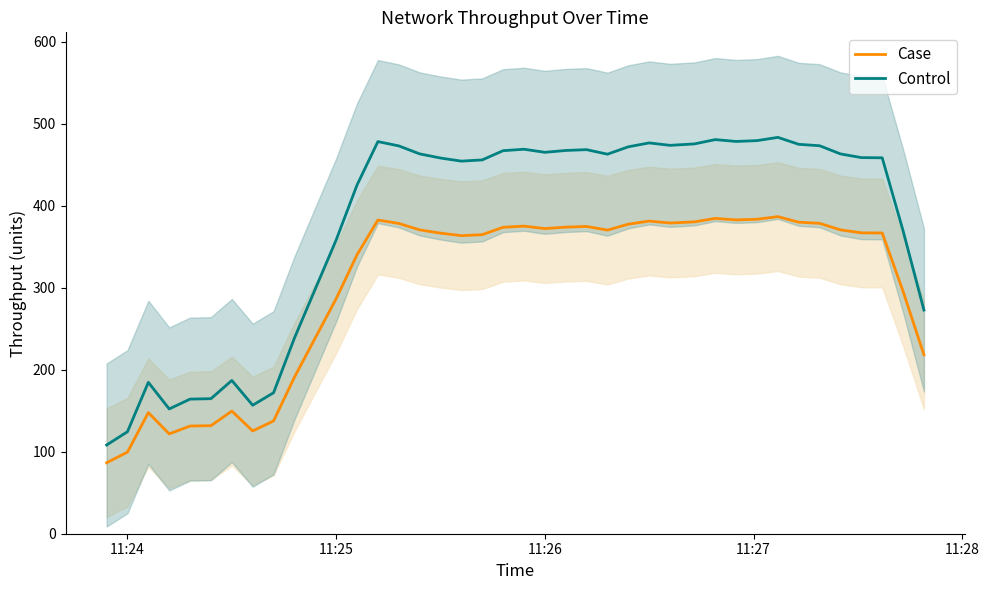

Is it true that Case equals 372.0 at 11:26?

True